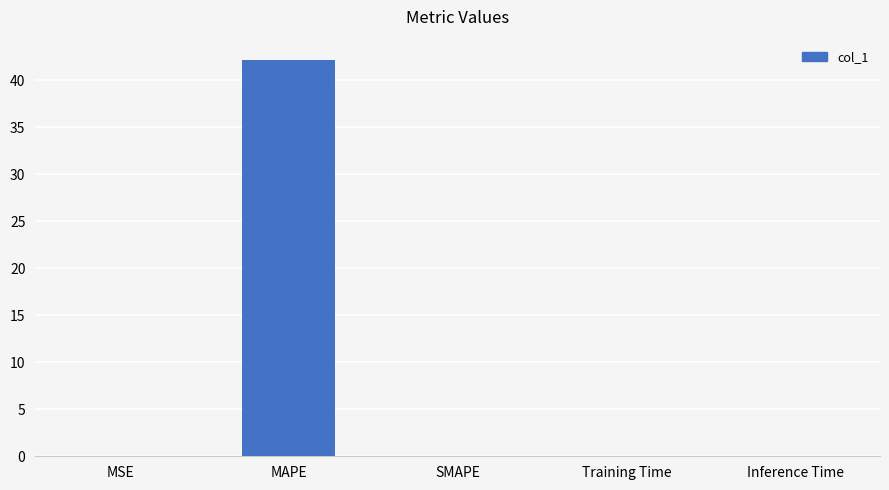

Which has a higher value, MAPE or MSE?

MAPE